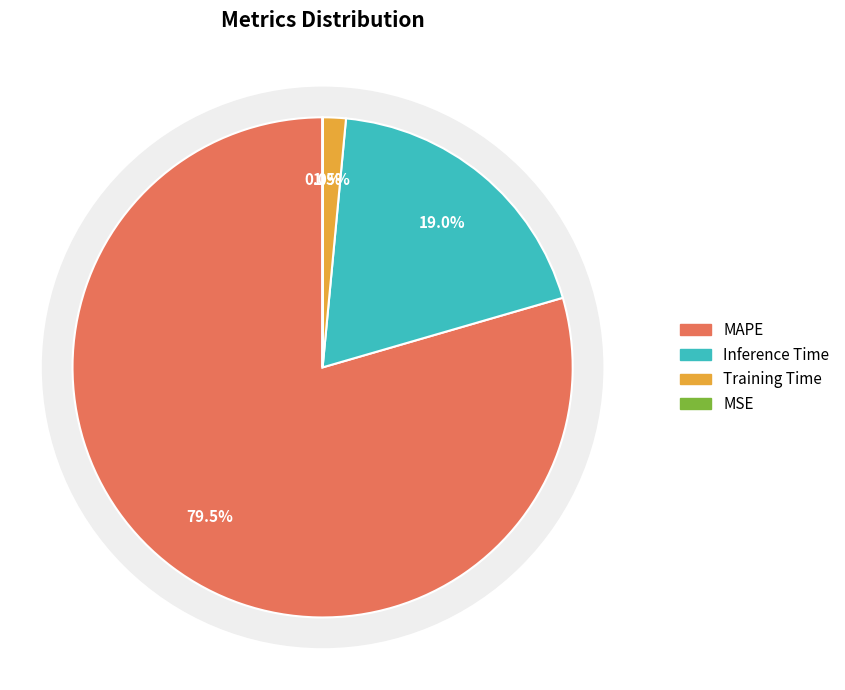

Is Training Time the majority of the pie?

No